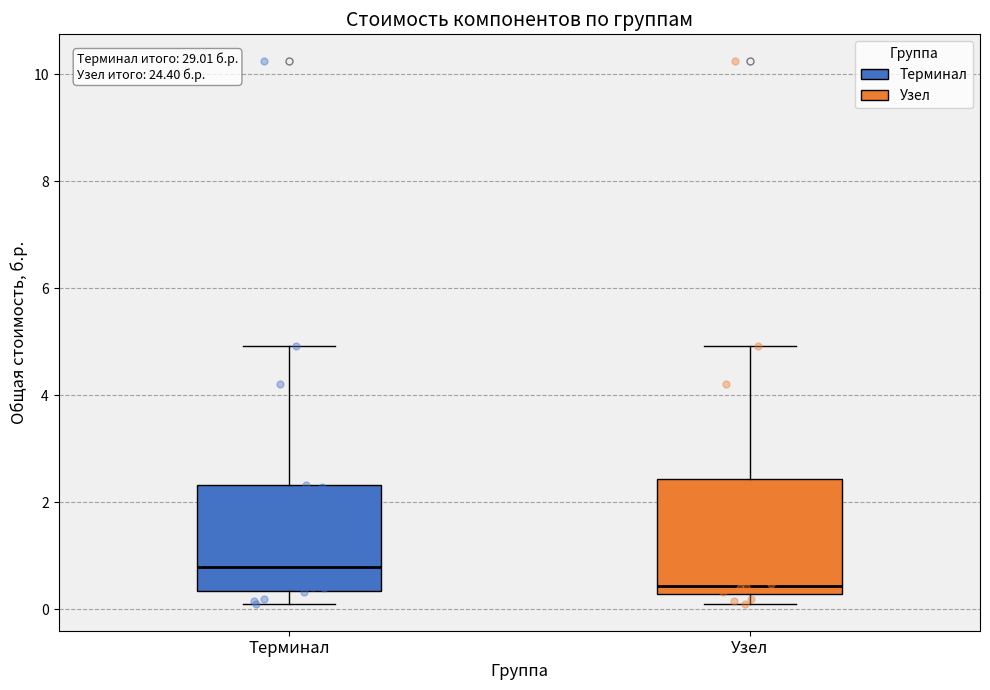

Reading left to right, transcribe this box plot: for each box, give where its median line is, the range the box spans, and where its two whiskers end, as read against the y-axis. The values are not printed on the chart, so give them approximately, as read against the axis.

Терминал: median 0.8, box 0.4 to 2.4, whiskers 0.2 to 5.0
Узел: median 0.4, box 0.2 to 2.4, whiskers 0.2 (just below the box's lower edge) to 5.0